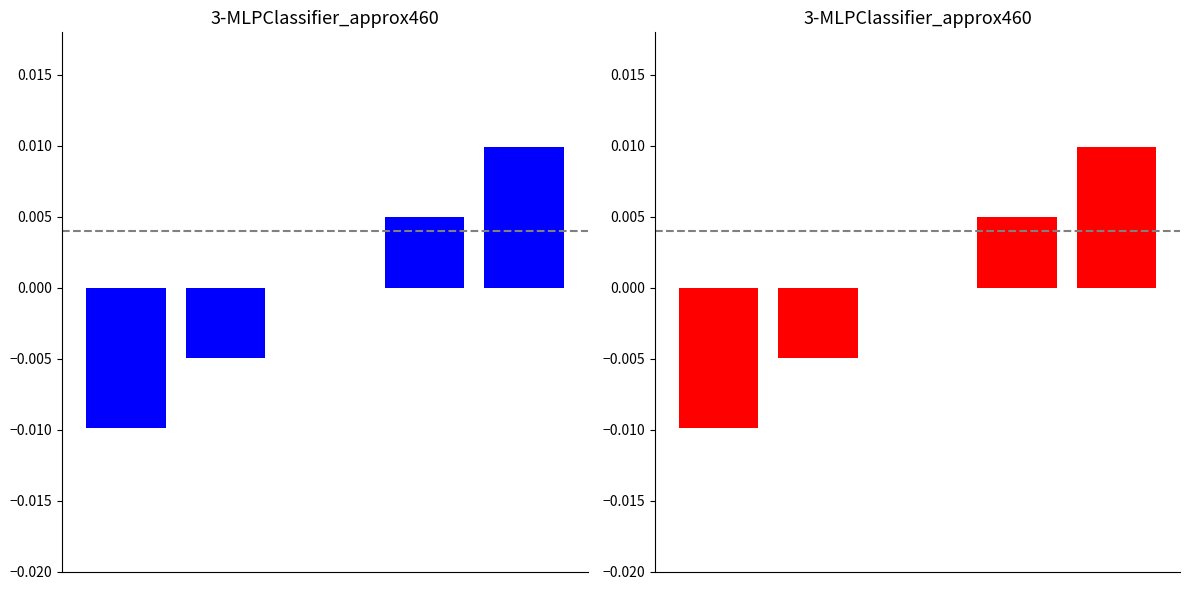

Is the value of idx at 1 greater than the value of line_thickness at 1?

No